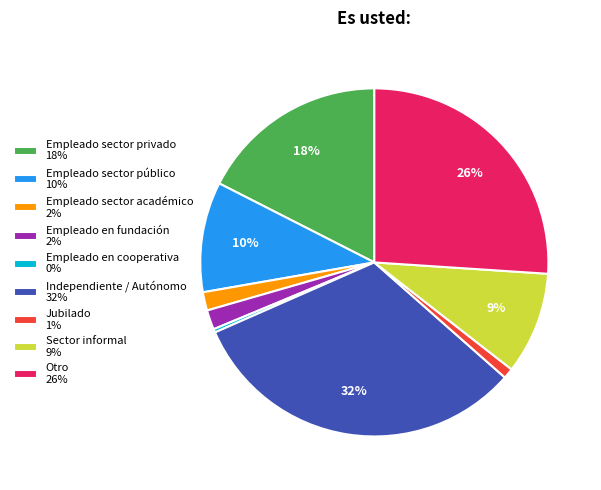

Count the number of slices in the pie.

9